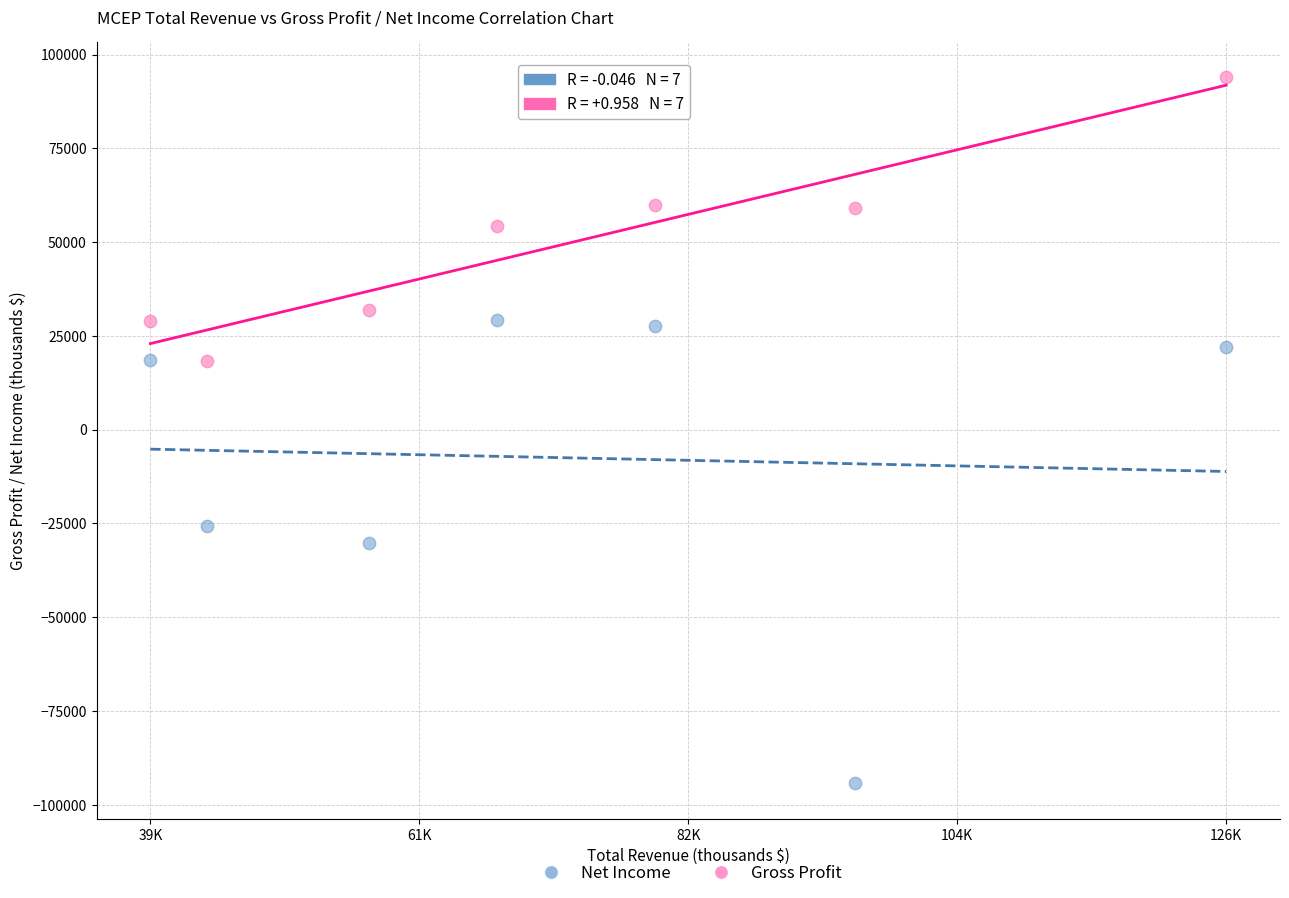

Across all data points, what is the range of X values (max minus min)?

87000